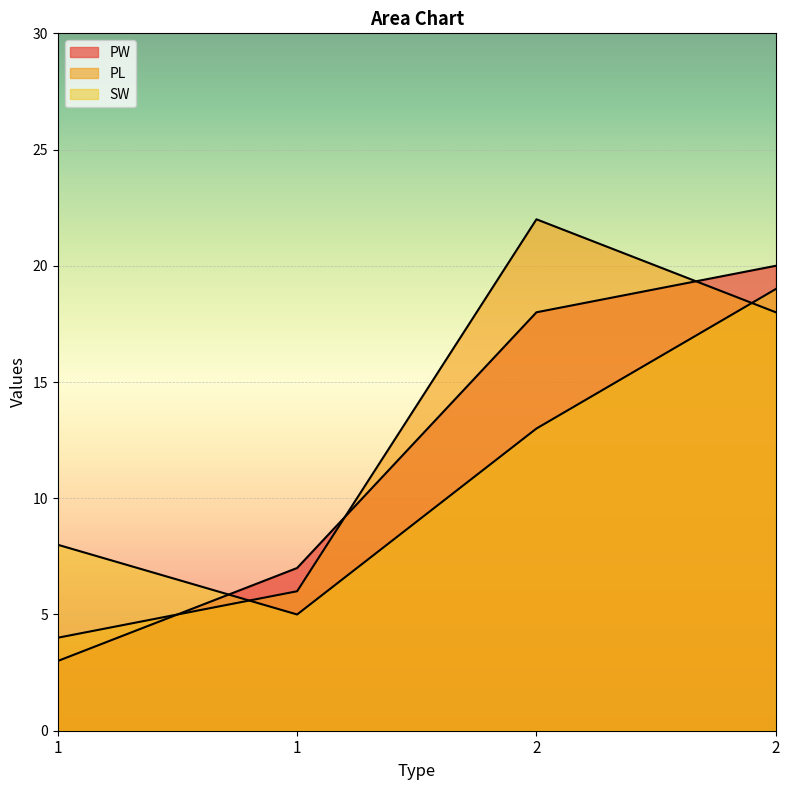

Which series has the largest total across all categories?

PL